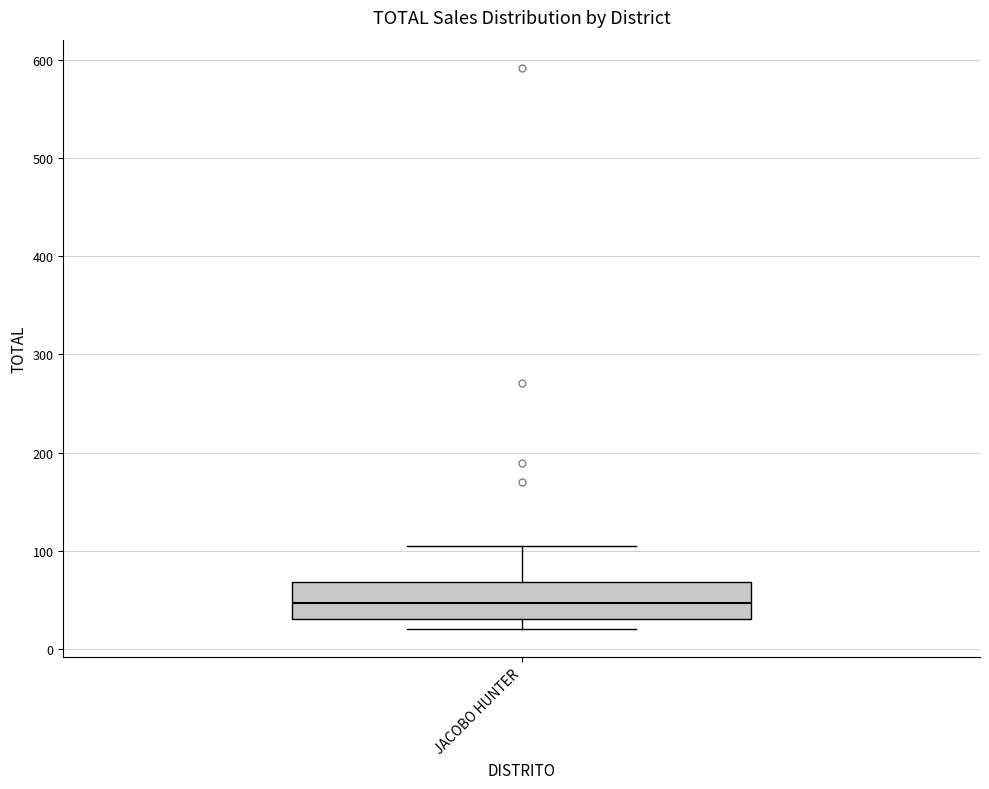

Transcribe this box plot: give where the median line is, the range the box spans, and where the two whiskers end, as read against the y-axis. The values are not printed on the chart, so give them approximately, as read against the axis.

median 50, box 30 to 70, whiskers 20 to 100